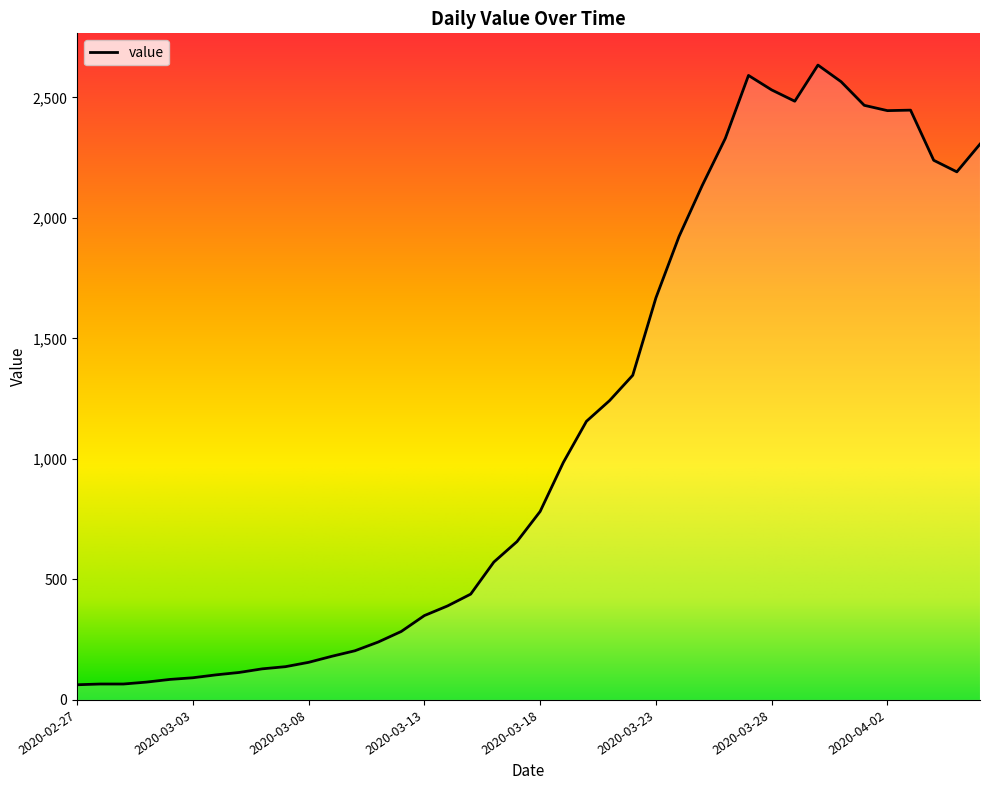

Is this an area chart (filled region under the line)?

No